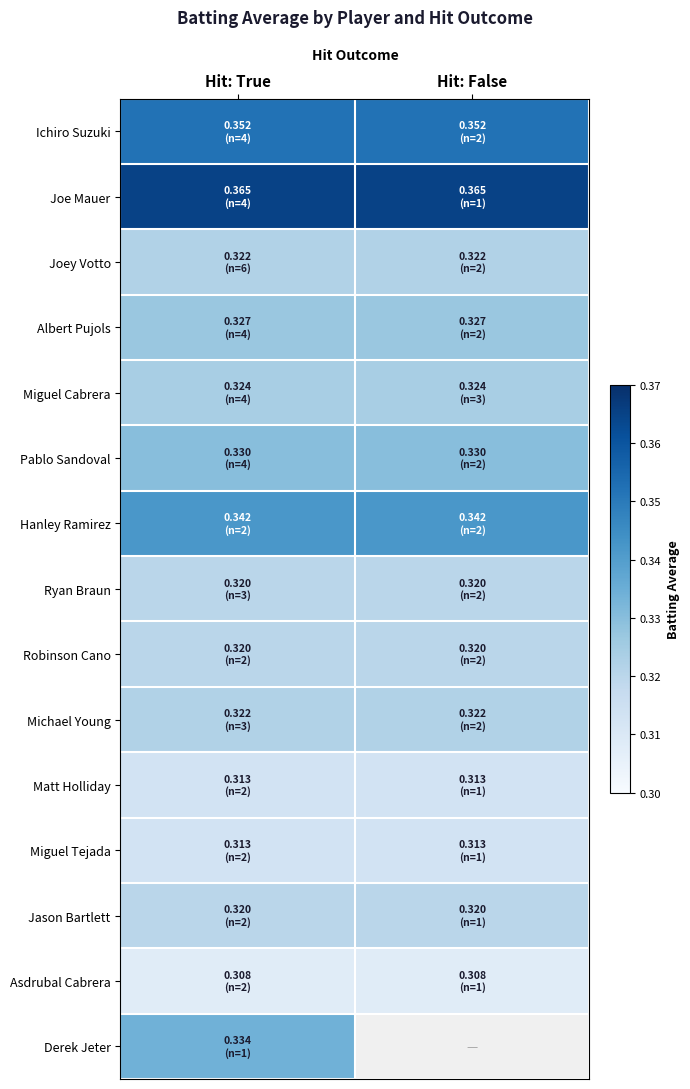

What is the minimum value for Albert Pujols?

0.3